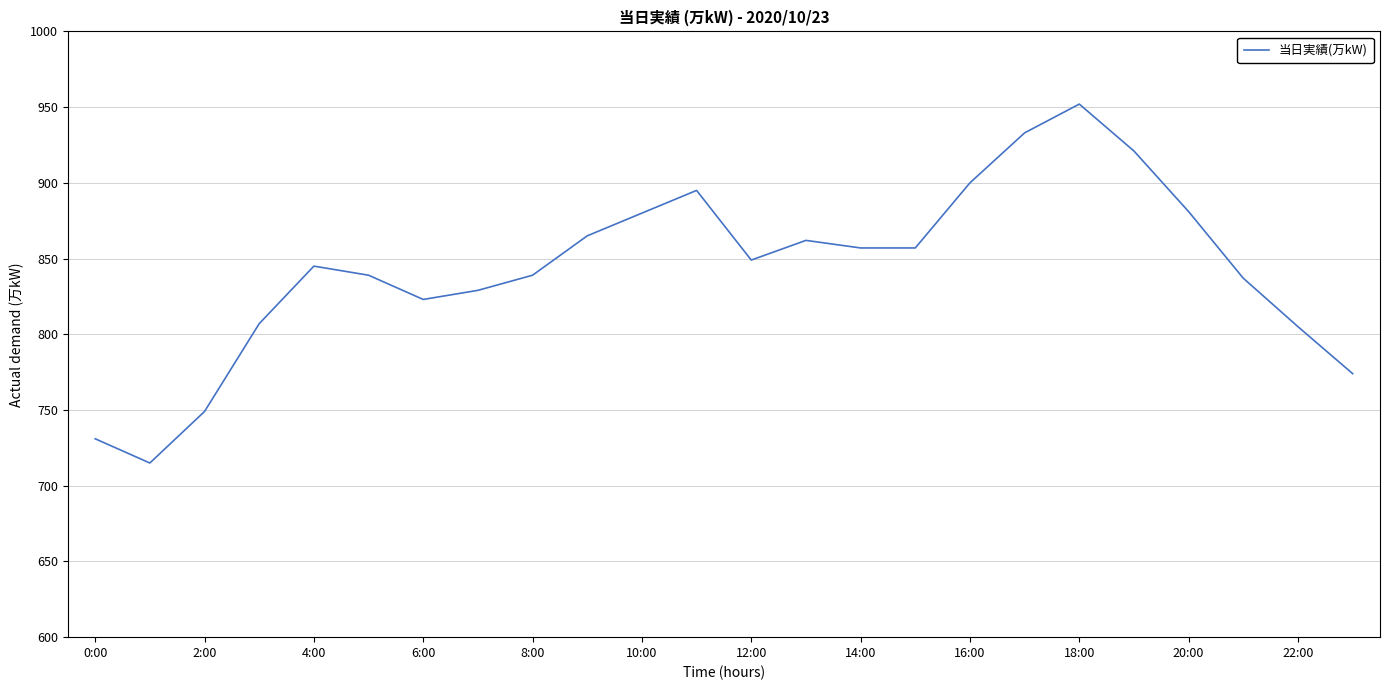

What is the smallest value displayed?

715